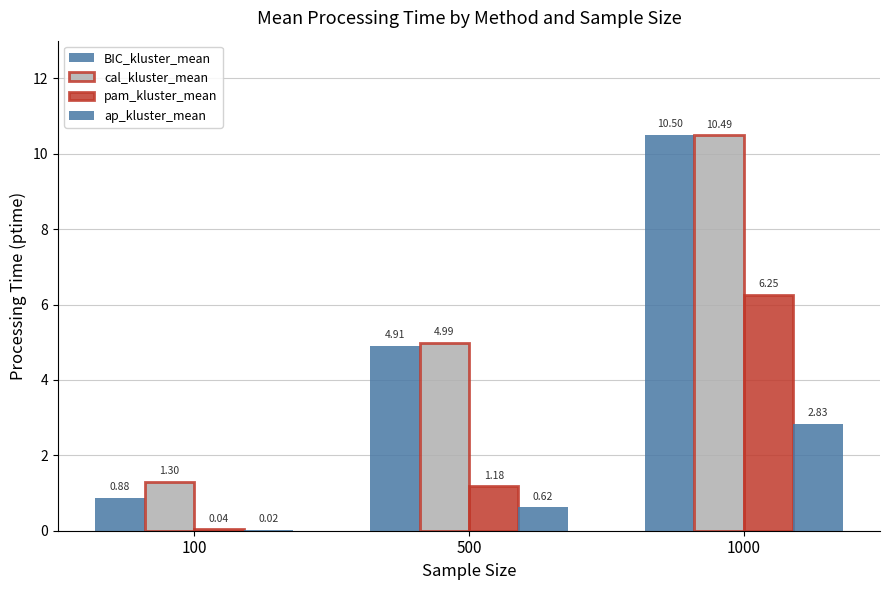

Between 500 and 1000, which is larger?

1000